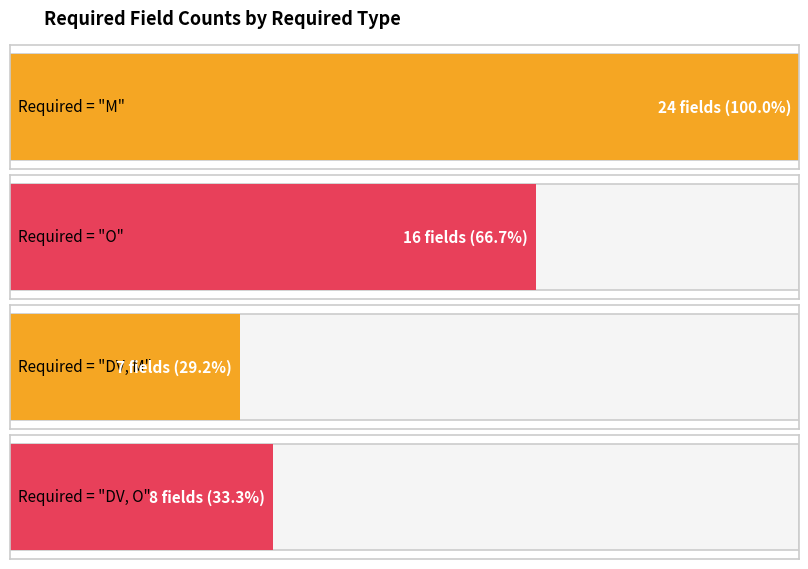

Read the M value at 23, to the nearest 5.

40